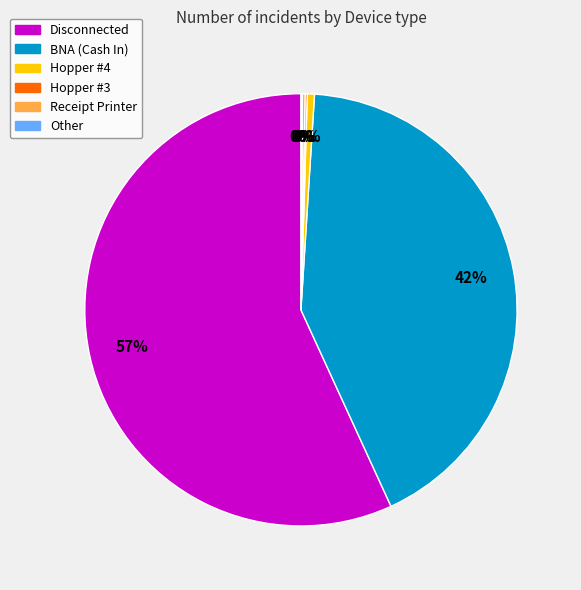

True or false: Disconnected accounts for 57% of the total.

True